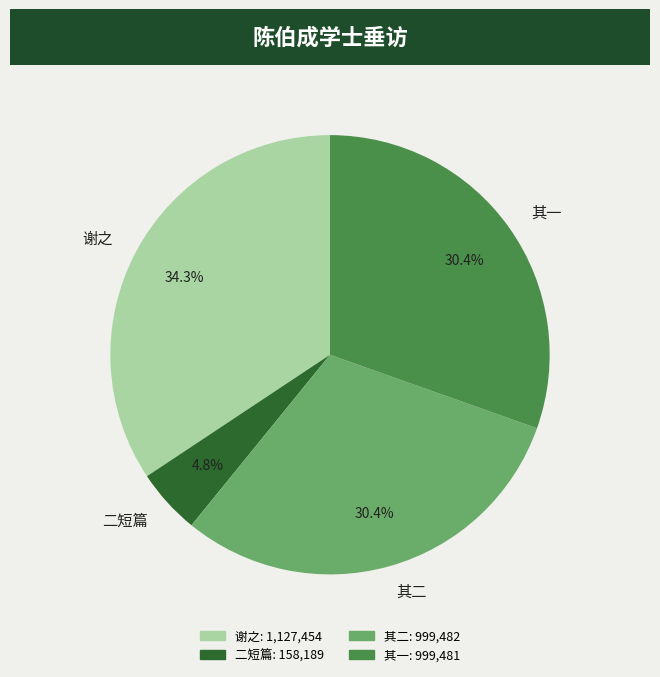

Which has a higher value, 其一 or 二短篇?

其一